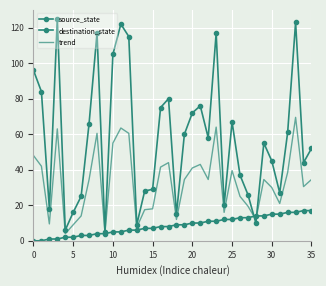

At which label is destination_state closest to 65?

35